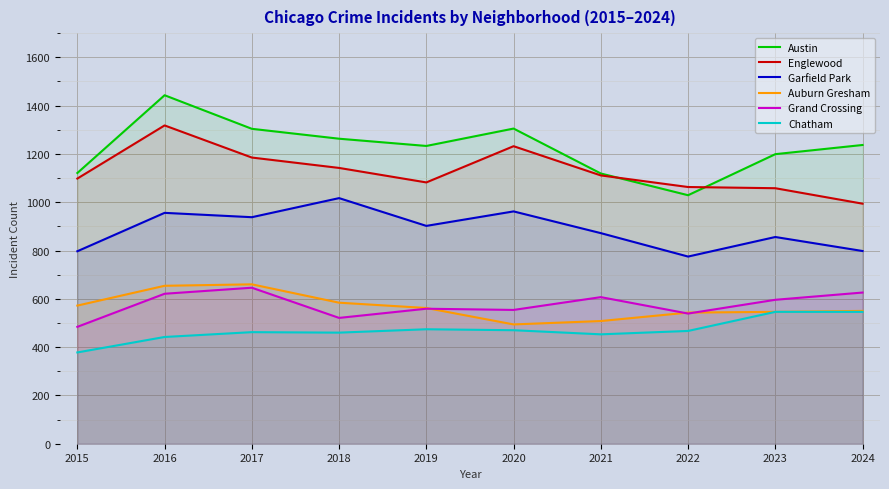

How many intersections are there between Englewood and Austin?

2